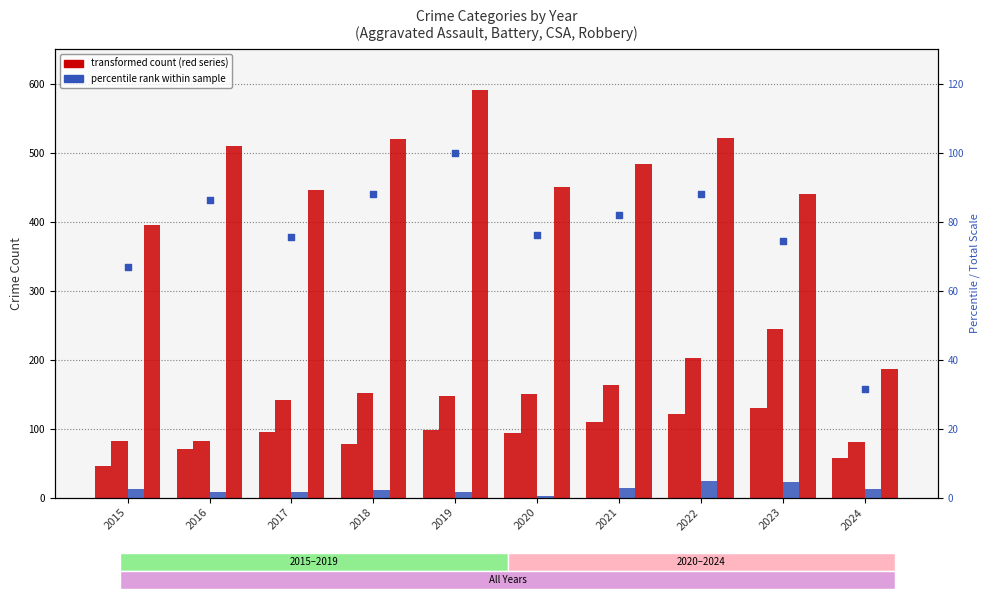

Which series has the largest total across all categories?

Robbery